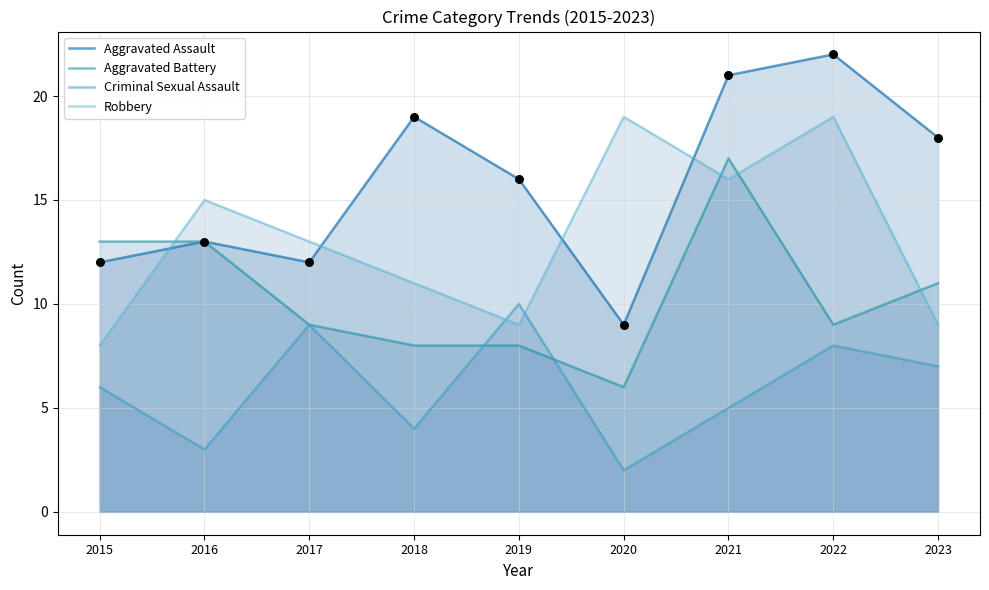

What are all the series names shown in the legend?

Aggravated Assault, Aggravated Battery, Criminal Sexual Assault, Robbery